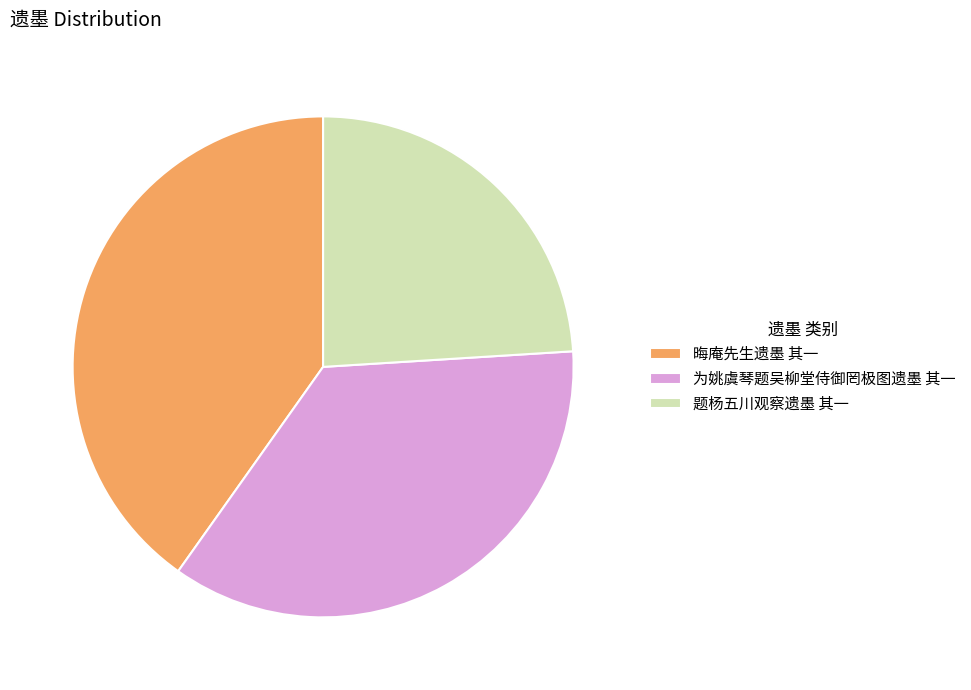

The 题杨五川观察遗墨 其一 slice represents 24% of the pie. True or false?

True